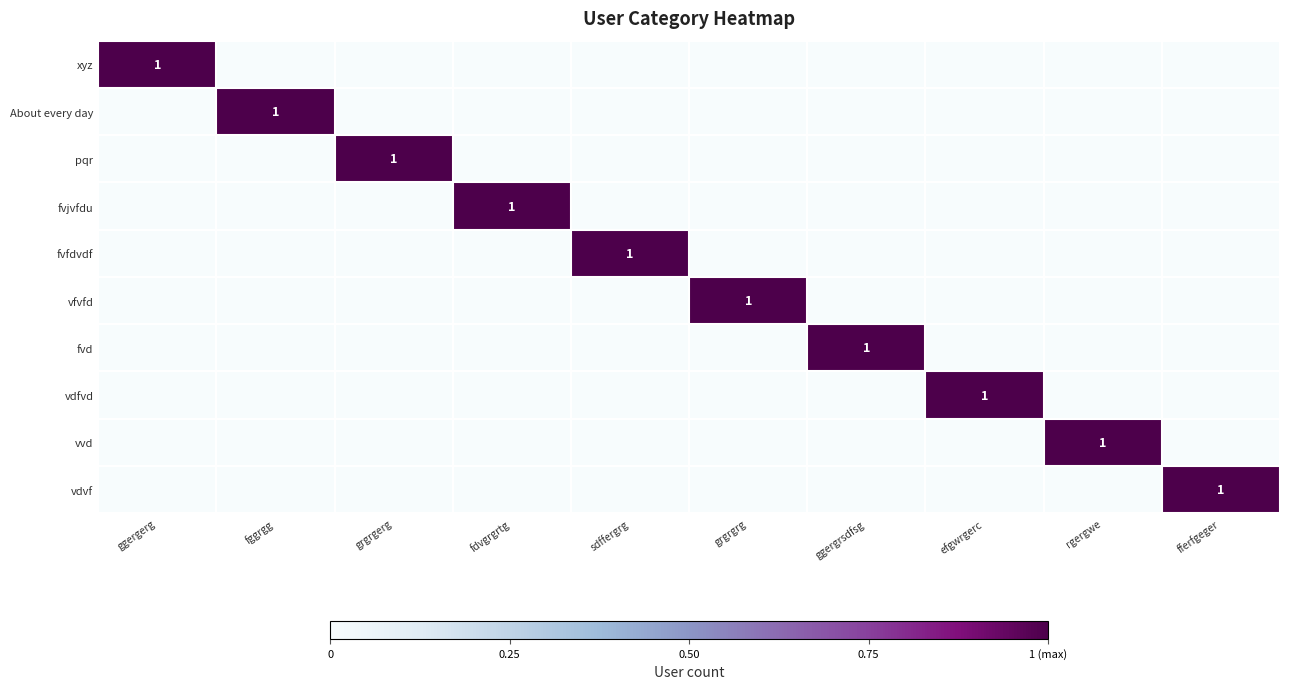

At which label does xyz reach its minimum?

fggrgg